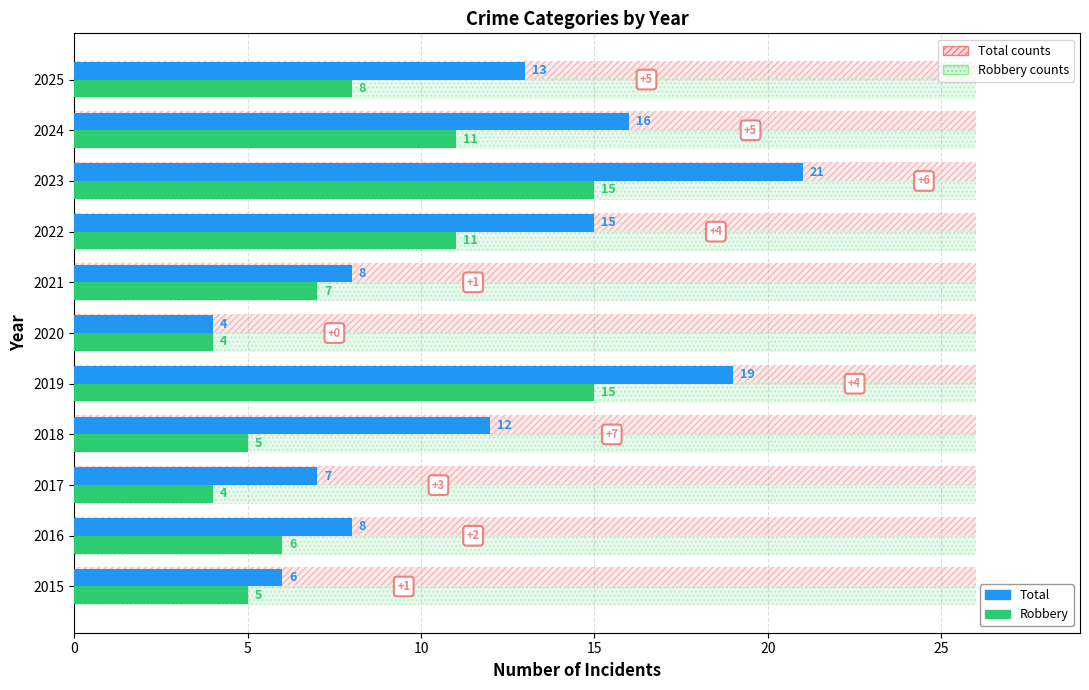

True or false: Robbery has a value of 5 at 2018.

True